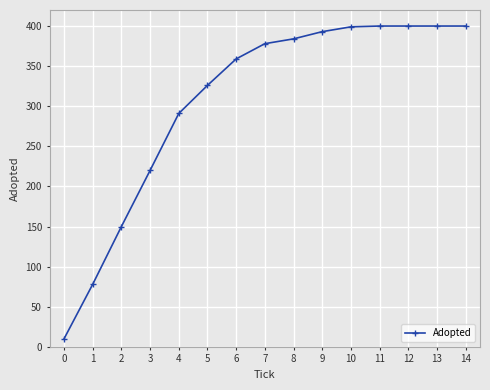

What is the approximate value at 4?

291